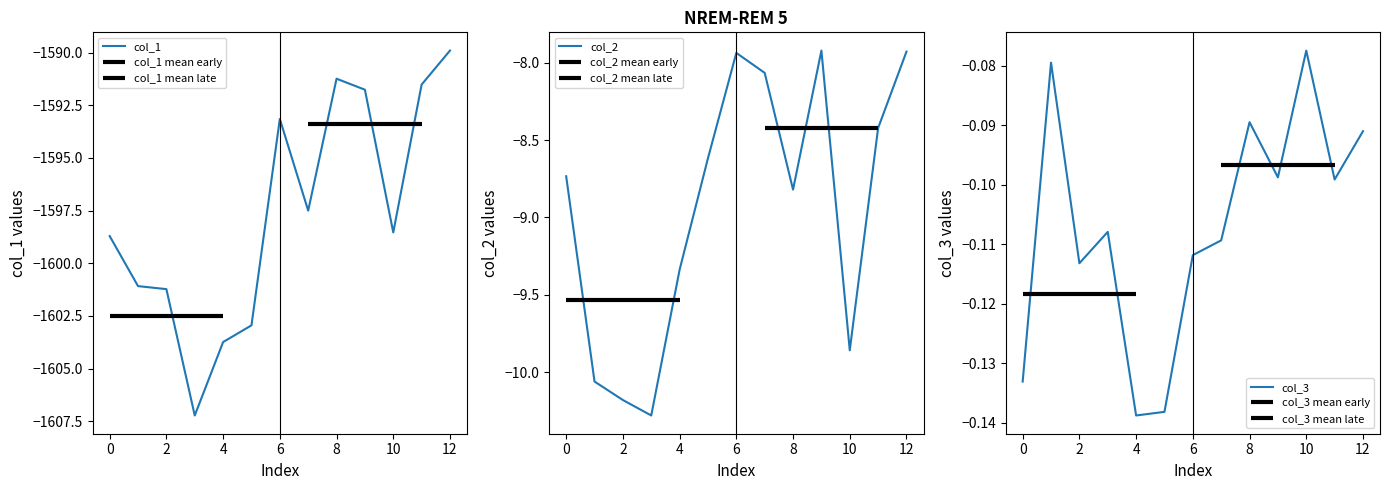

What is the highest value of the col_2 series?

-7.9